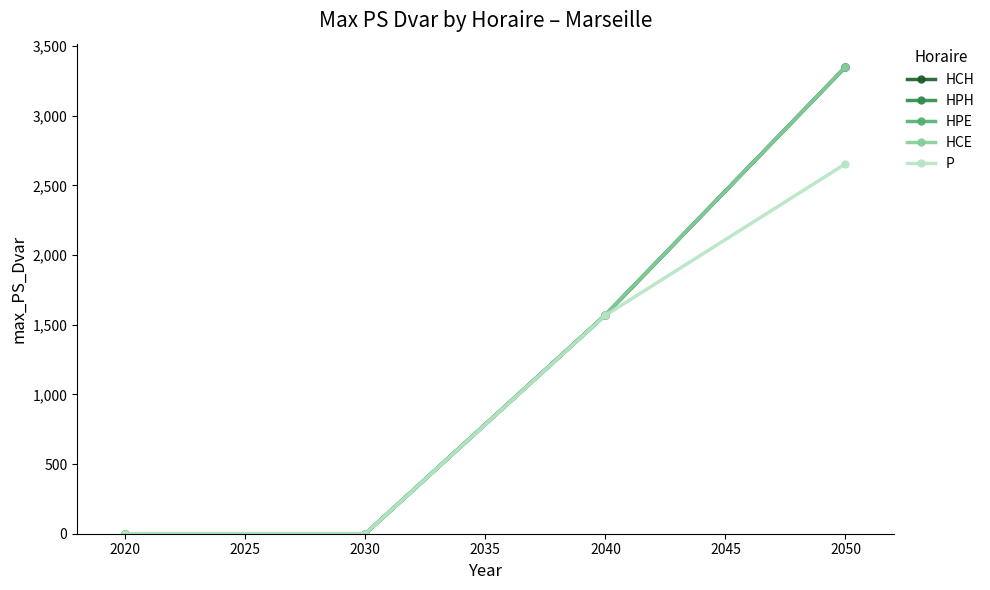

The value of HCE at 2030 is 5641.6. True or false?

False